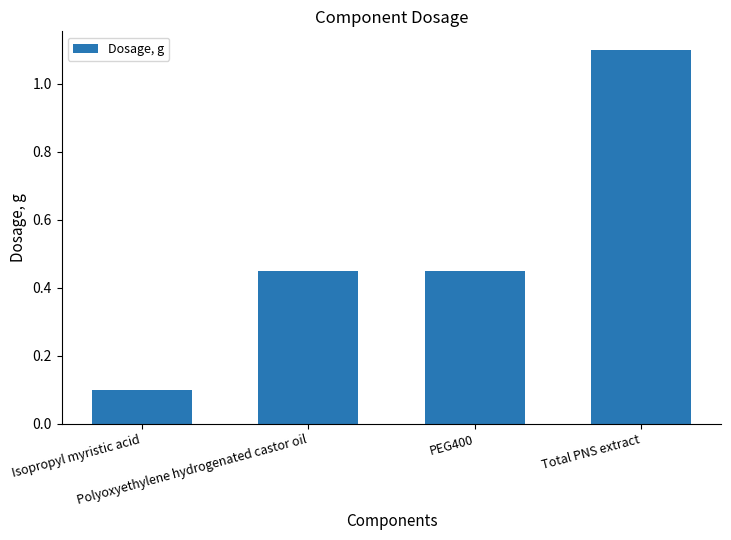

What is the label of the 3rd bar from the left?

PEG400